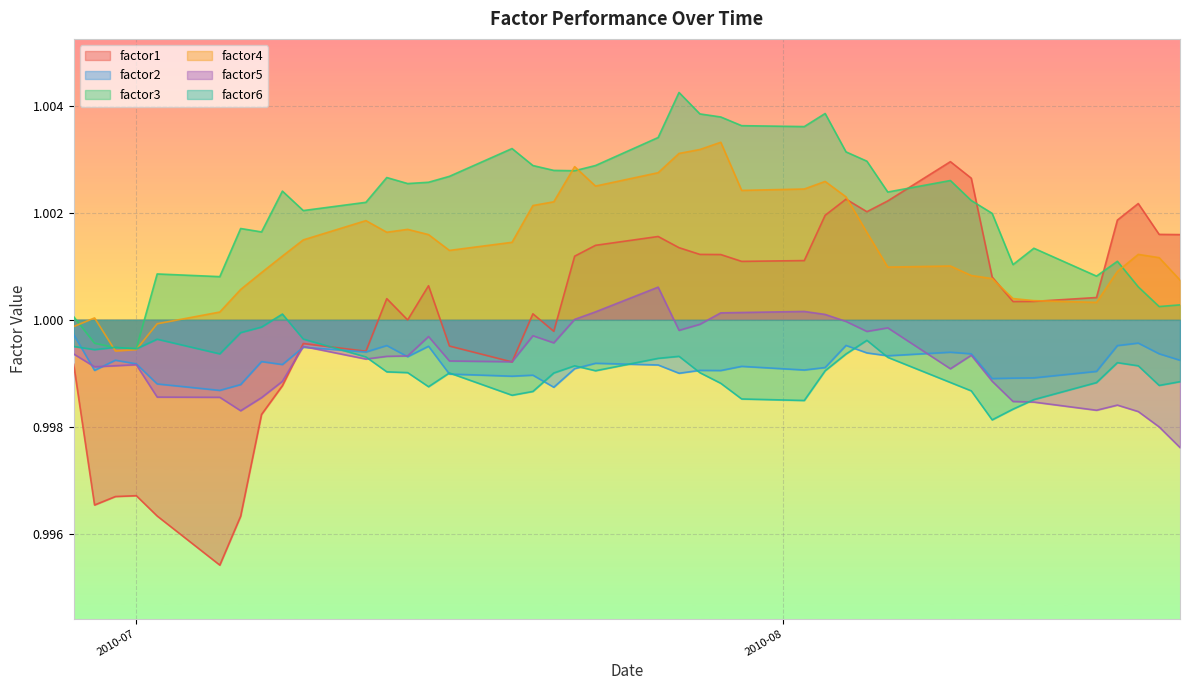

Rank the series by their maximum value, from lowest to highest.

factor2, factor6, factor5, factor1, factor4, factor3